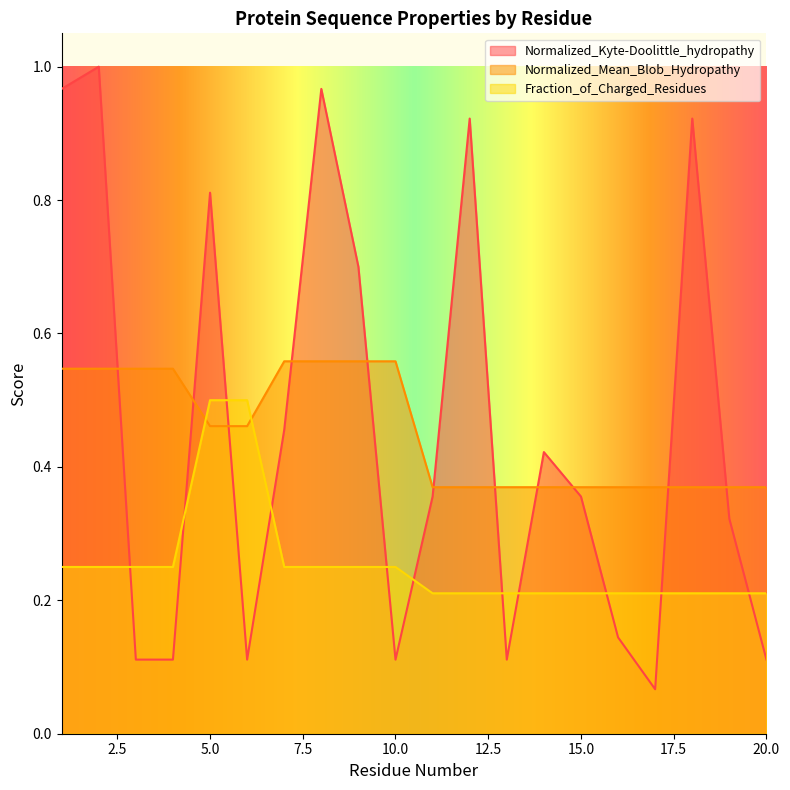

Which category has the lowest value in the Normalized_Mean_Blob_Hydropathy series?

11